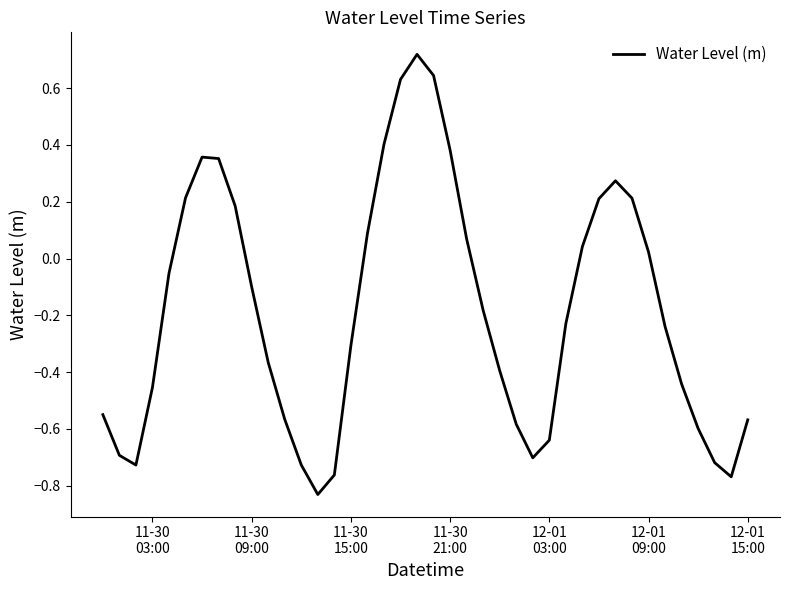

What is the difference between the second highest and minimum values?

1.5